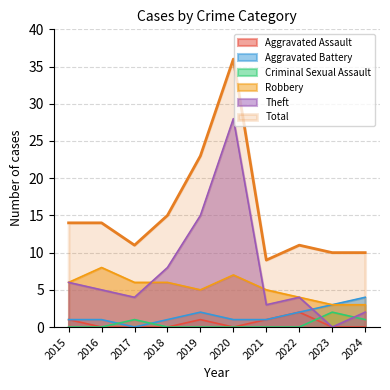

How many interior local peaks does the Total series have?

2